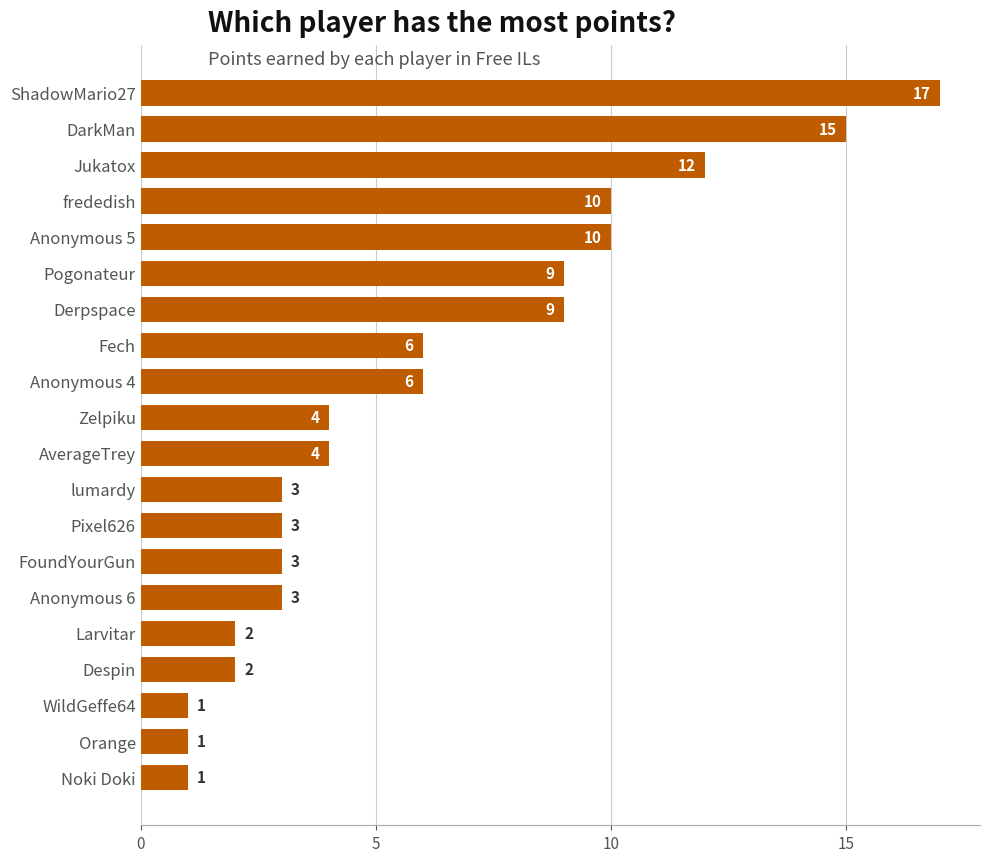

What is the value of the 19th bar from the top?

1